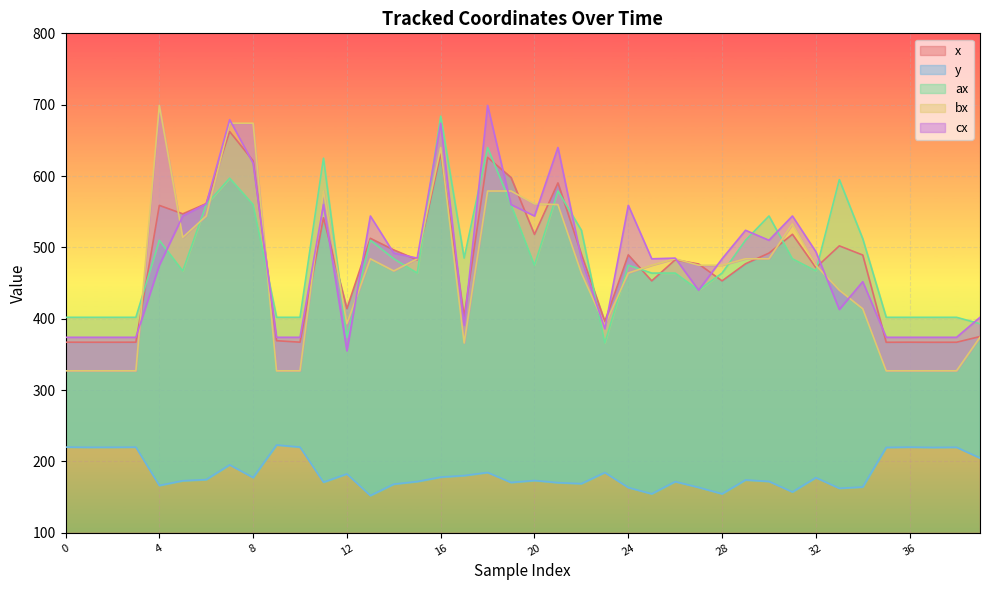

True or false: bx has more than 2 interior local peaks.

True